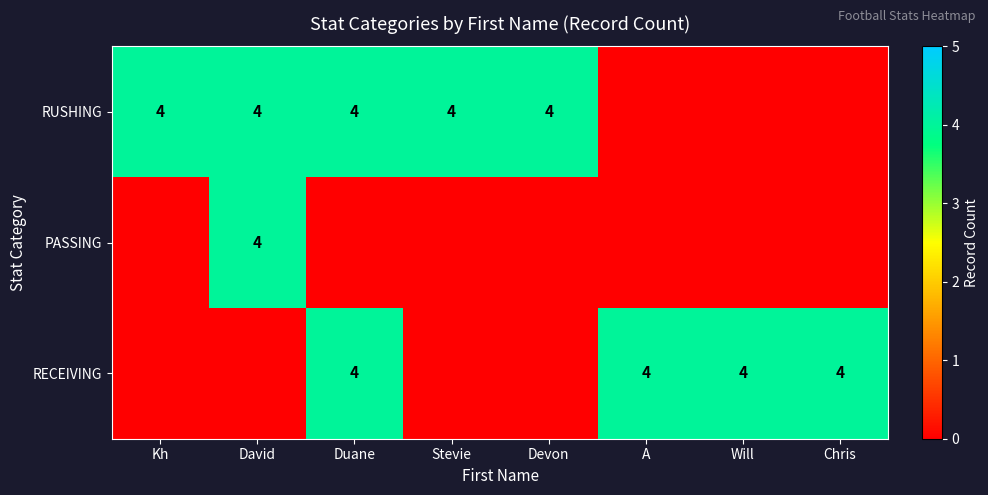

Is it true that RECEIVING equals 4 at Chris?

True